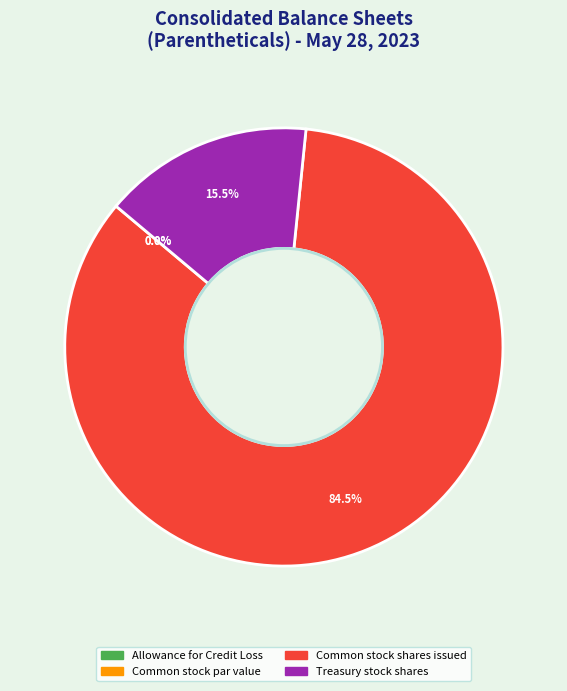

What is the change in value from Common stock shares issued to Treasury stock shares?

-477022783.0